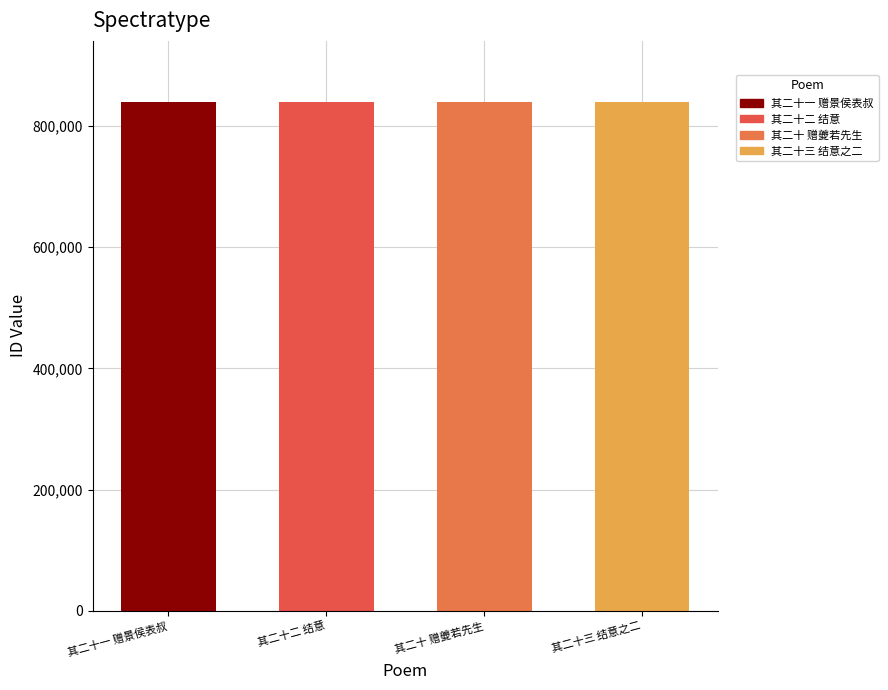

What is the ratio of the value at 其二十一 赠景侯表叔 to the value at 其二十 赠夔若先生?

1.0